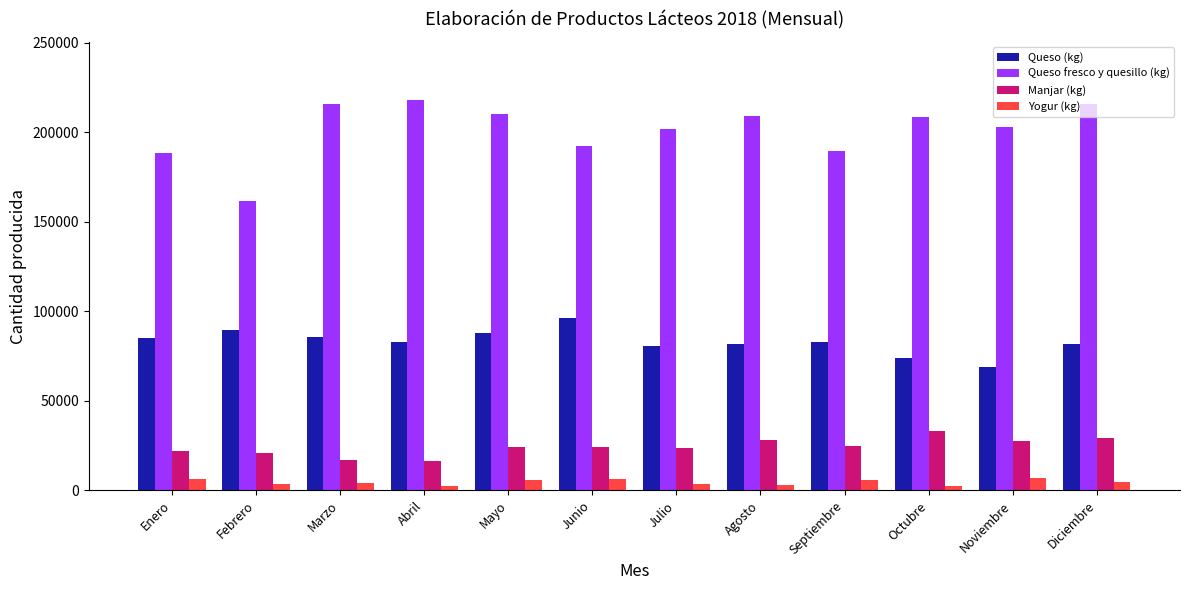

Is the value of Queso (kg) at Julio greater than the value of Manjar (kg) at Noviembre?

Yes